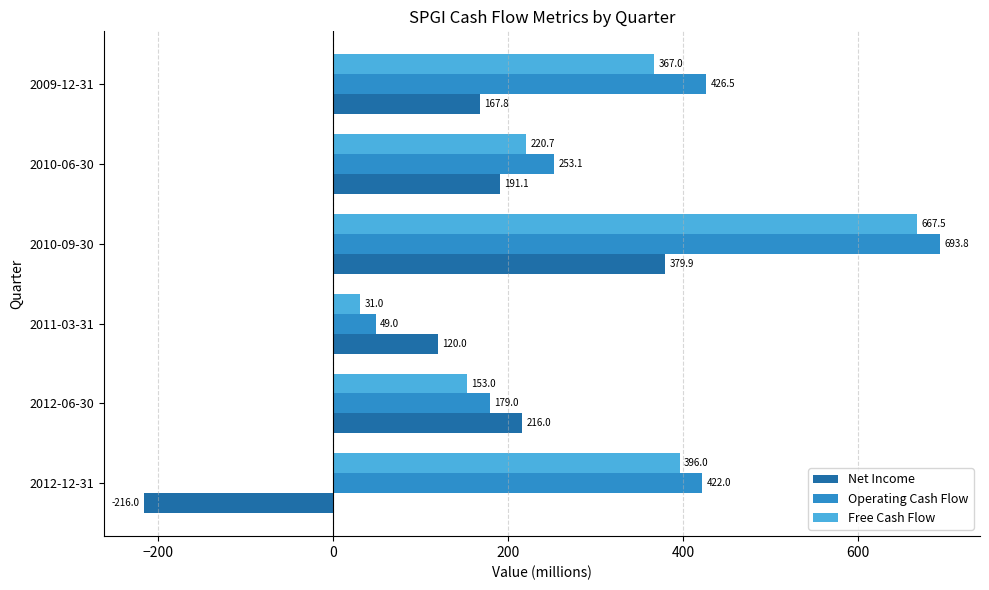

At which label is Free Cash Flow closest to 349?

2009-12-31